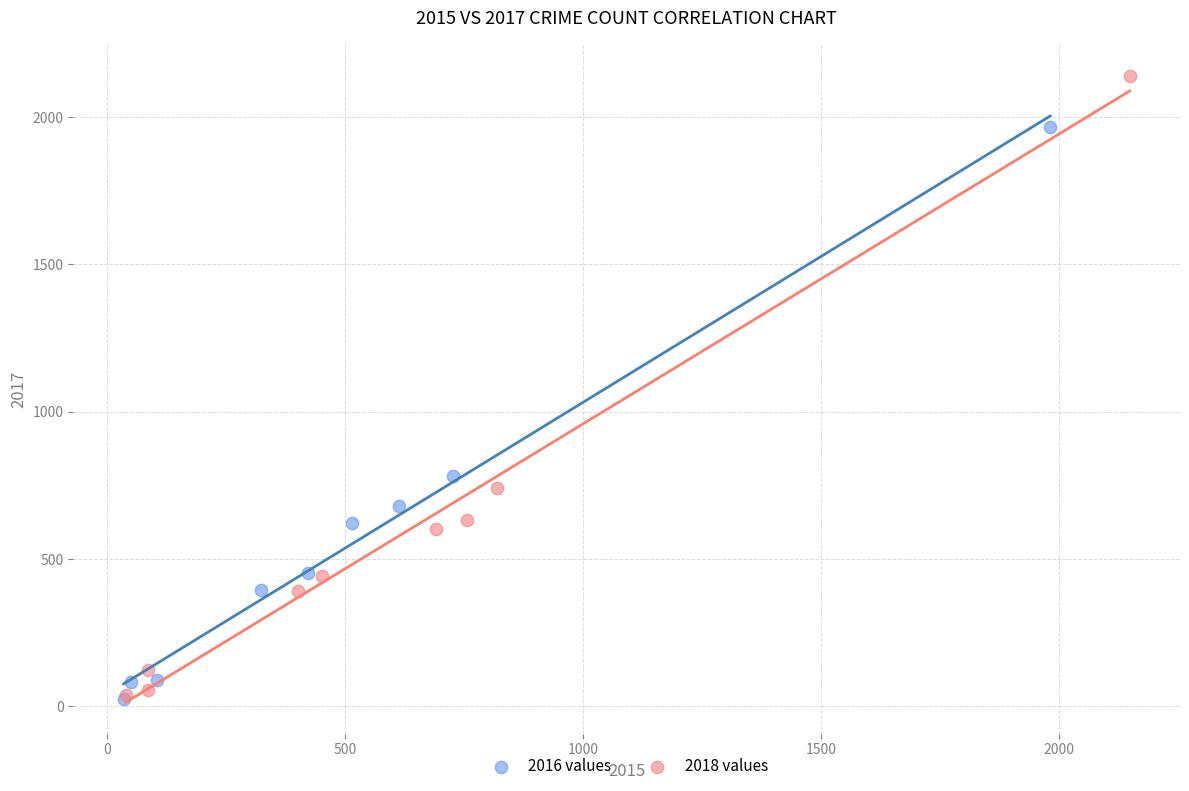

What are all the series names shown in the legend?

2016 values, 2018 values